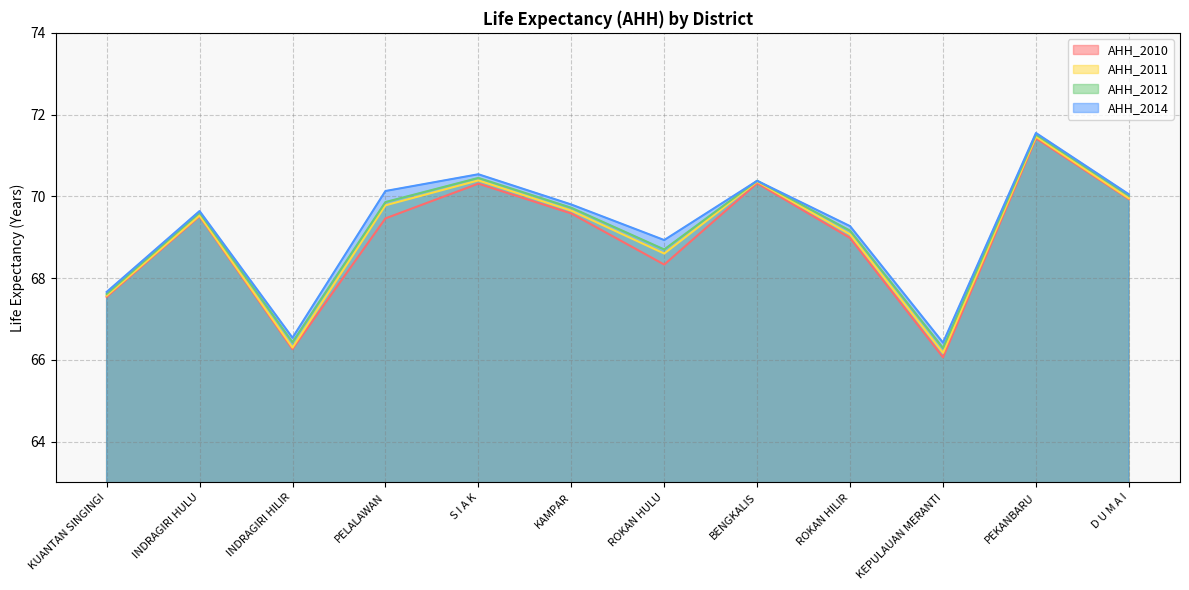

What is the sum of all AHH_2012 values?

829.7